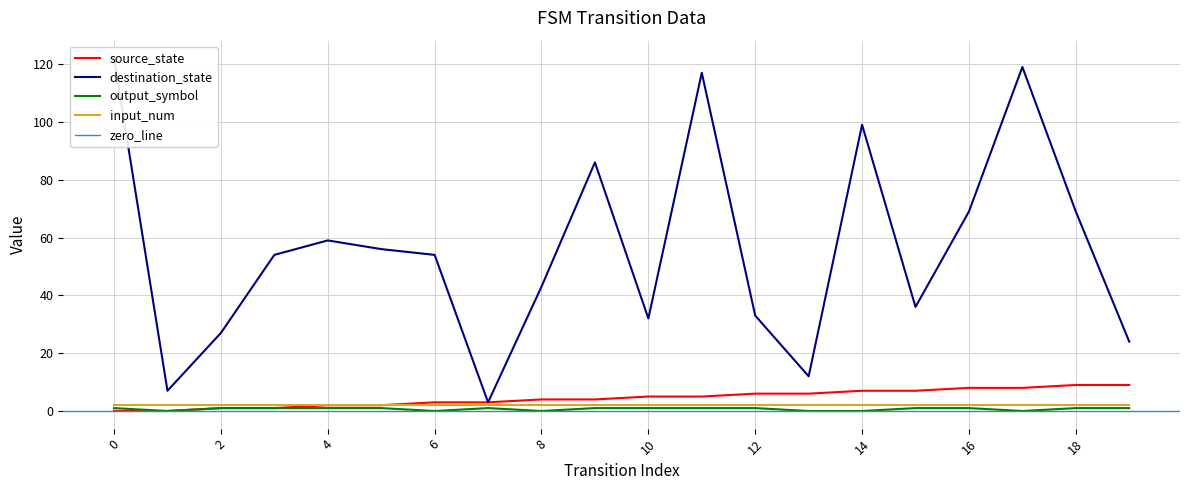

True or false: source_state and destination_state intersect in this chart.

False